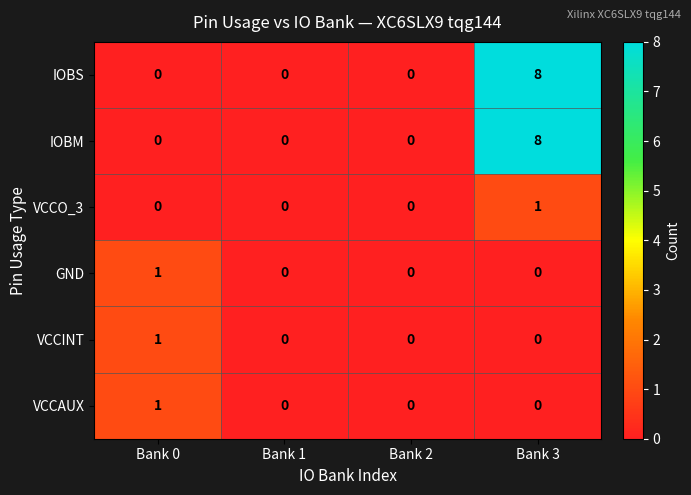

At which category does the chart reach its peak across all series?

Bank 3